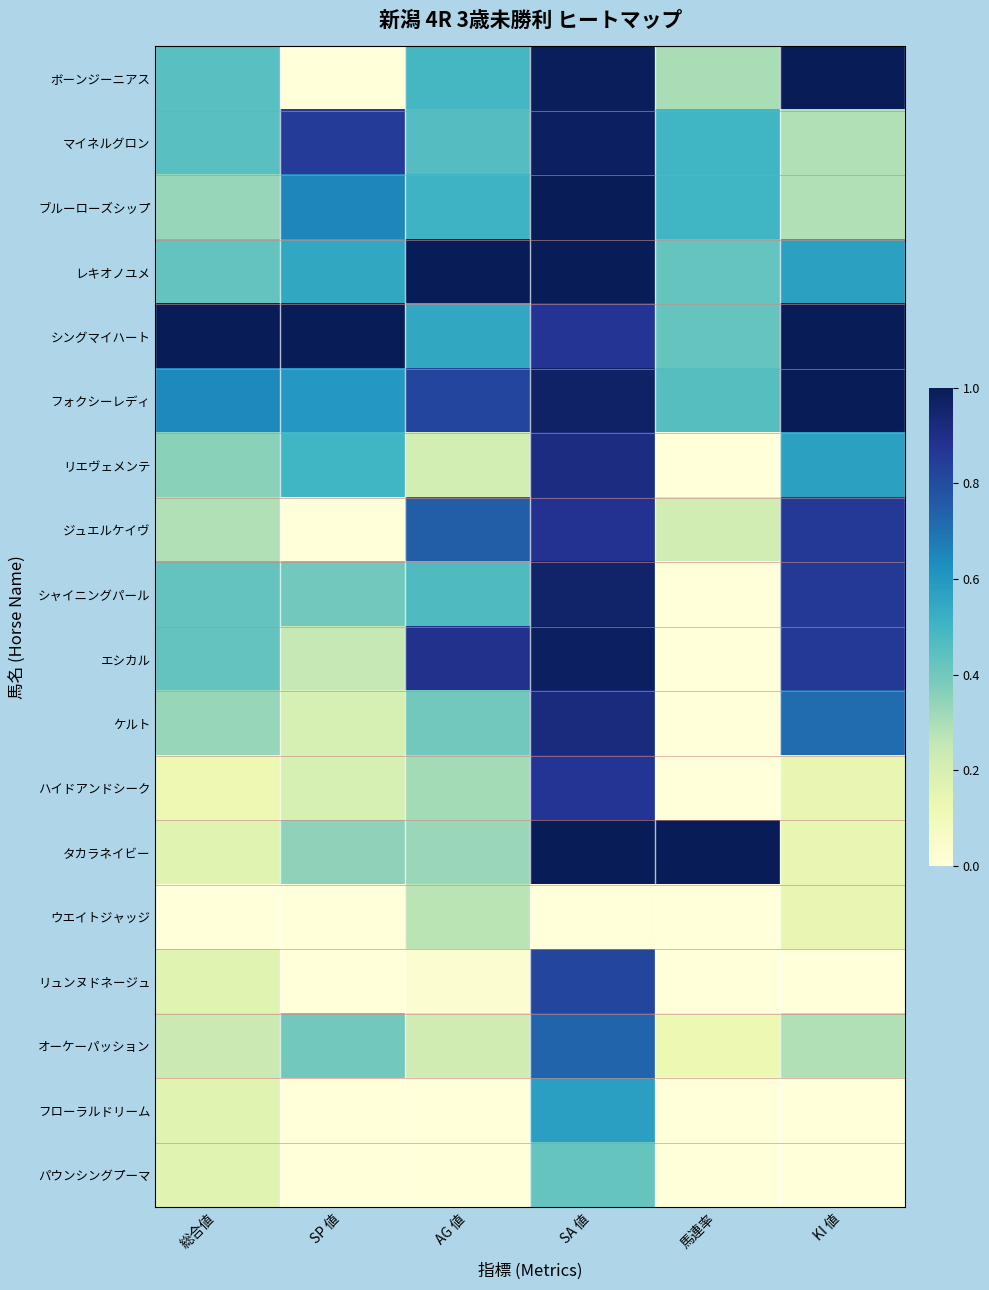

Rank the series by their maximum value, from highest to lowest.

ボーンジーニアス, ブルーローズシップ, レキオノユメ, シングマイハート, フォクシーレディ, タカラネイビー, マイネルグロン, エシカル, シャイニングパール, ケルト, リエヴェメンテ, ジュエルケイヴ, ハイドアンドシーク, リュンヌドネージュ, オーケーパッション, フローラルドリーム, パウンシングプーマ, ウエイトジャッジ